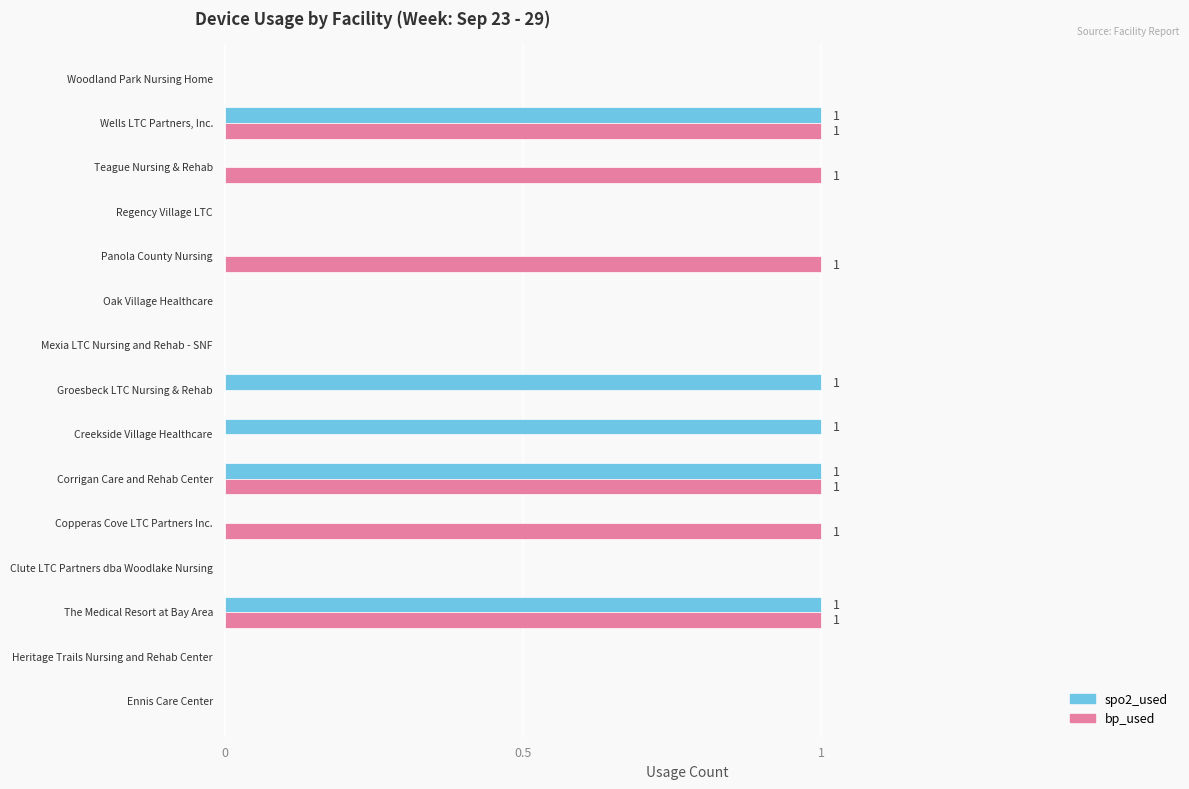

What is the sum of all bp_used values?

6